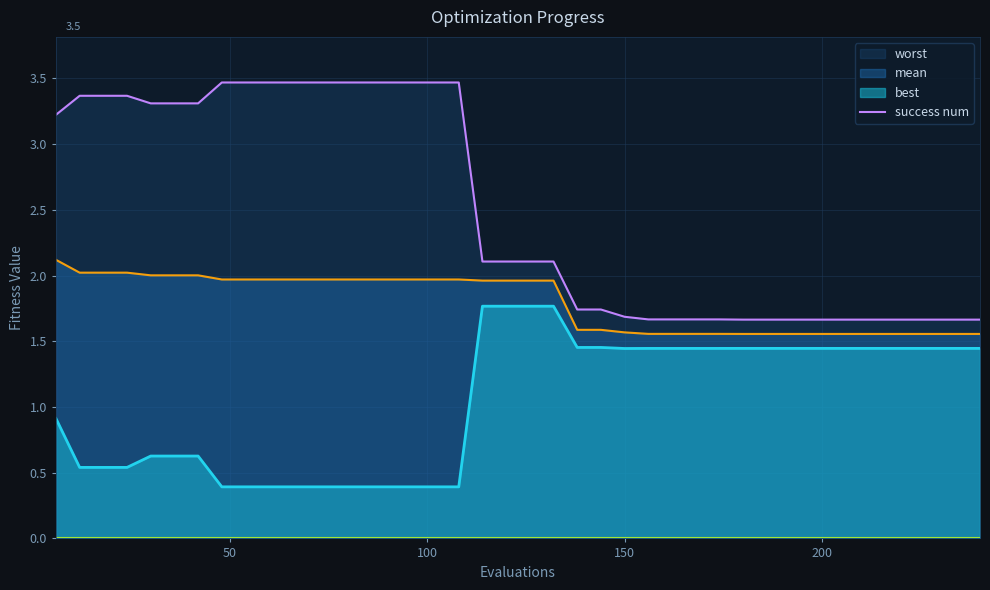

Which label corresponds to the smallest value in the chart?

48